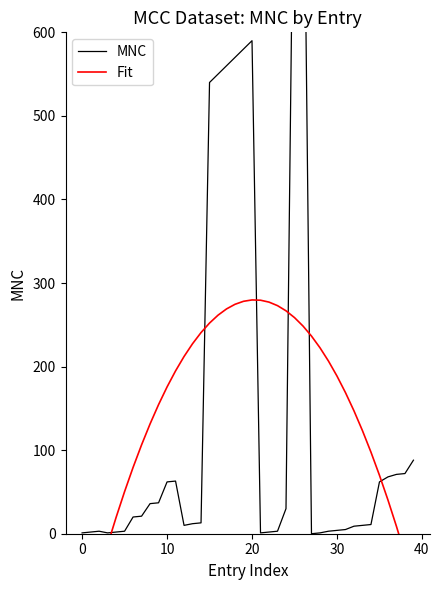

Which category has the highest value across all series?

26